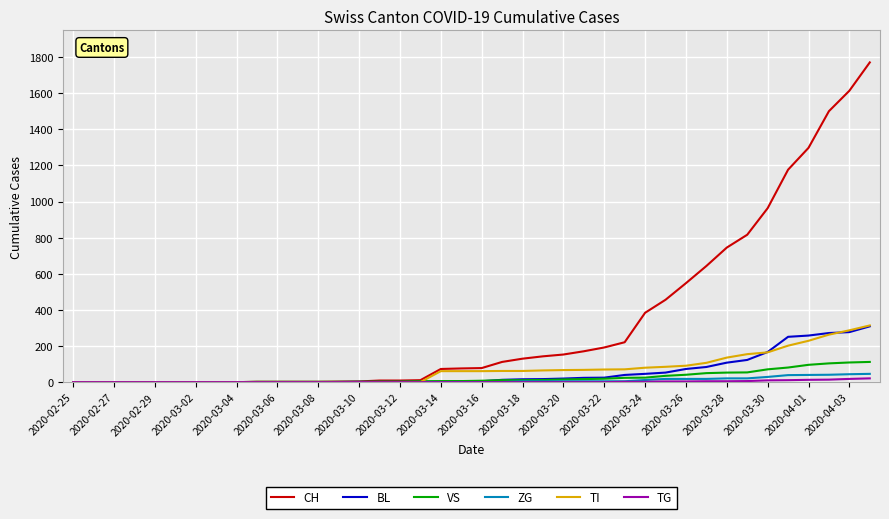

Which series has the largest total across all categories?

CH